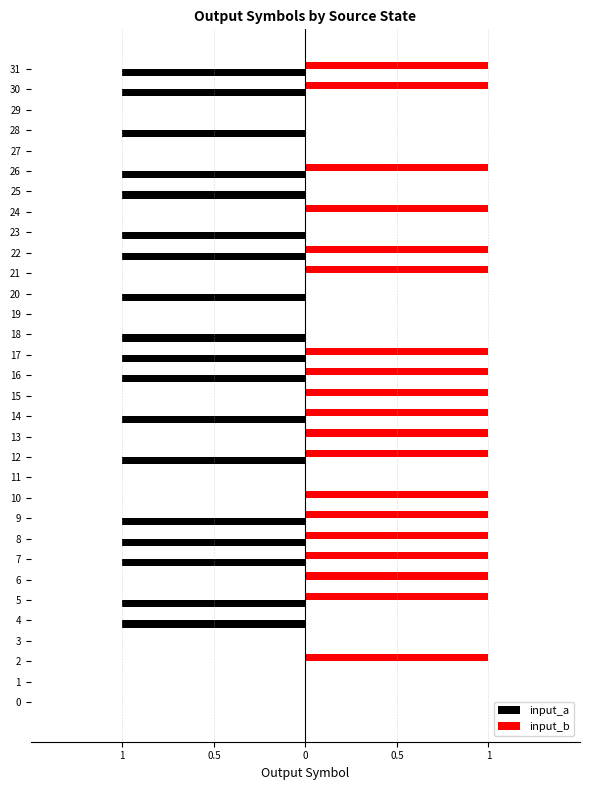

What are all the series names shown in the legend?

input_a, input_b